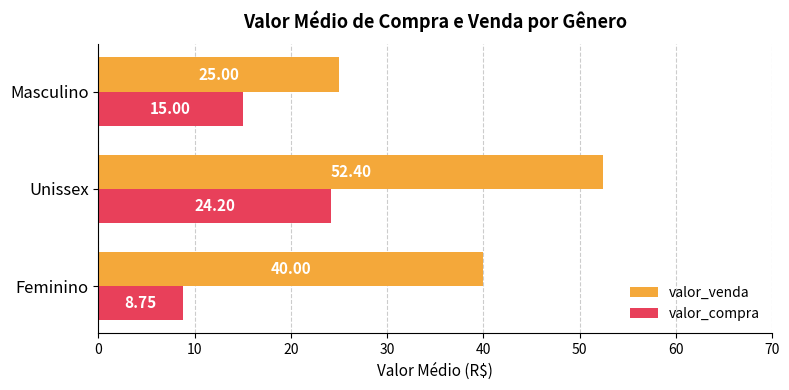

Rank the categories by valor_compra value from highest to lowest.

Unissex, Masculino, Feminino